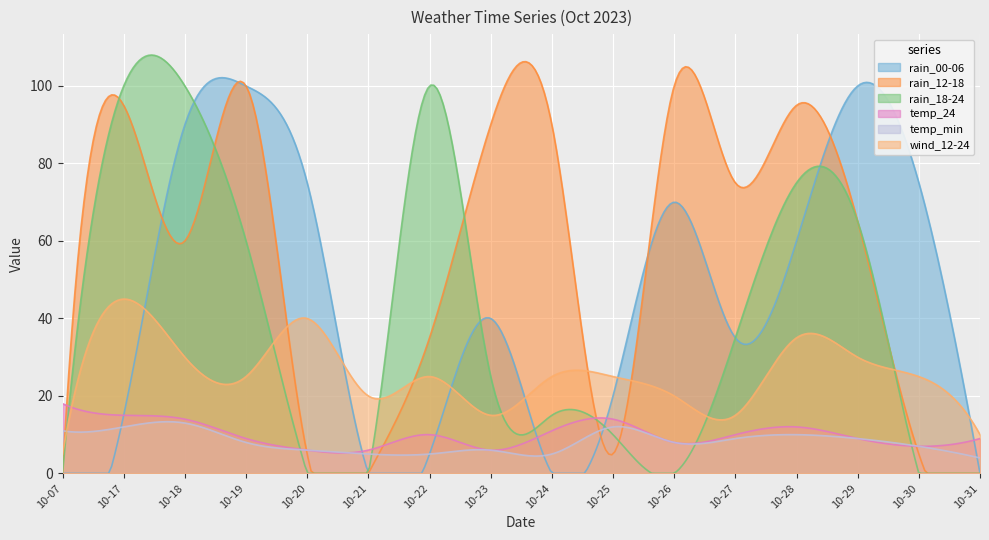

Does the chart display data point markers on the line(s)?

No